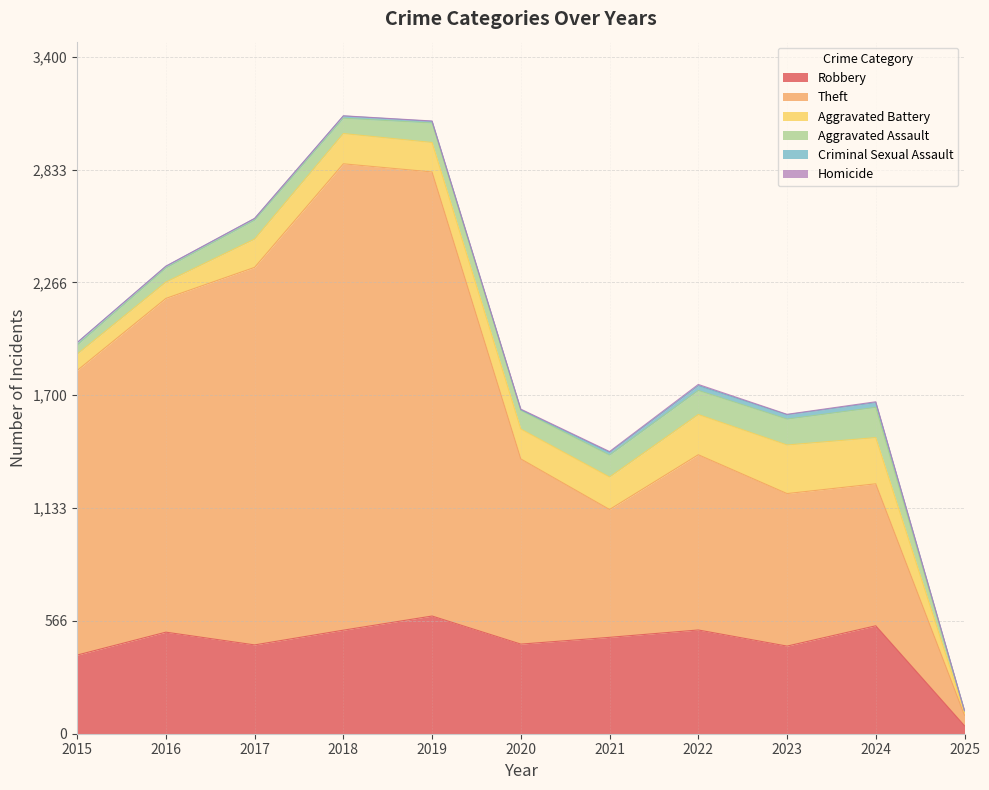

In Aggravated Battery, how many points are higher than both neighbors (excluding endpoints)?

2